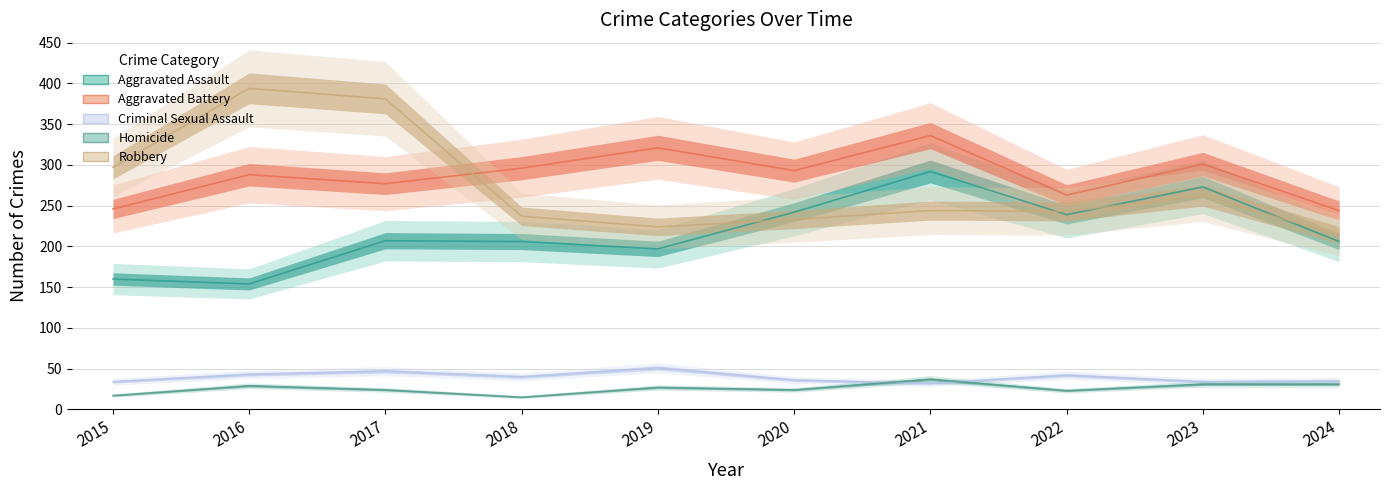

Rank the series at 2019 from highest to lowest value.

Aggravated Battery, Robbery, Aggravated Assault, Criminal Sexual Assault, Homicide